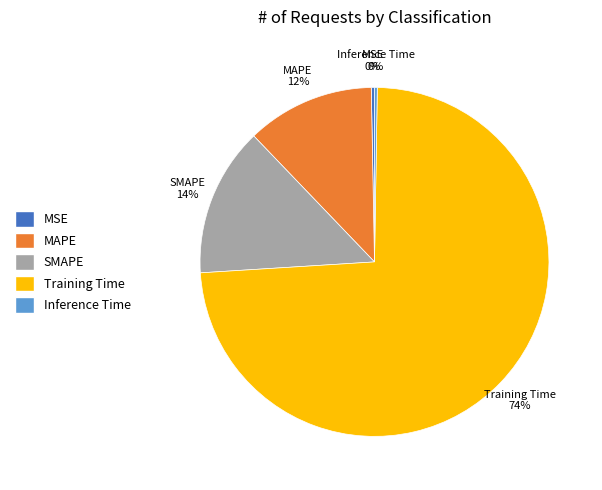

Approximately how many times larger is the value at MAPE compared to Training Time?

0.2